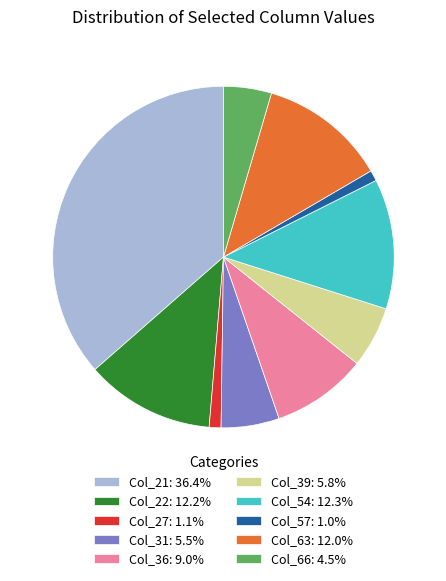

Combined, do Col_27: 1.1% and Col_36: 9.0% account for over 50%?

No